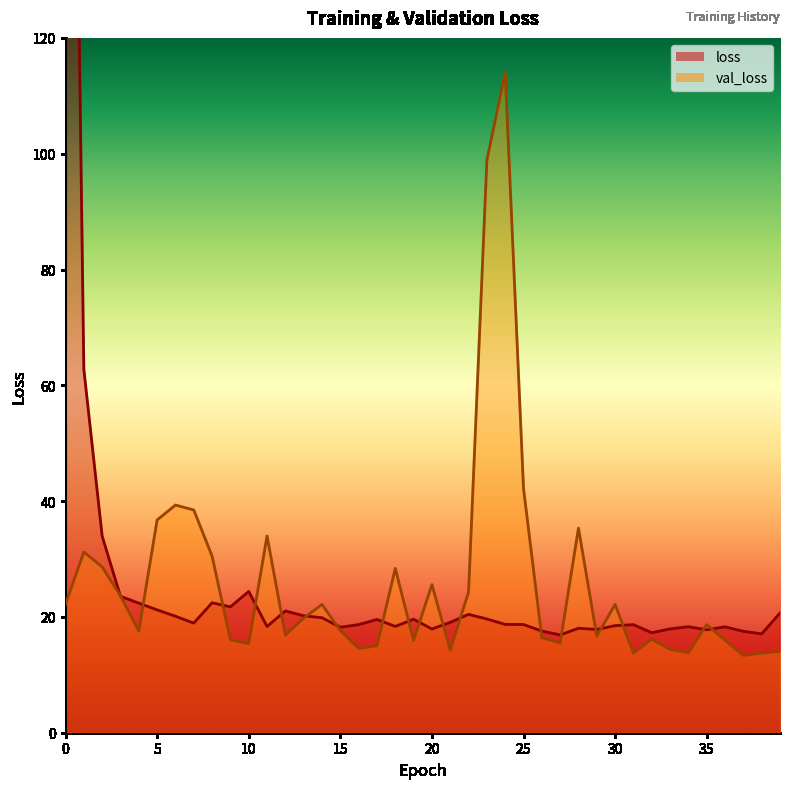

Does the chart display data point markers on the line(s)?

No